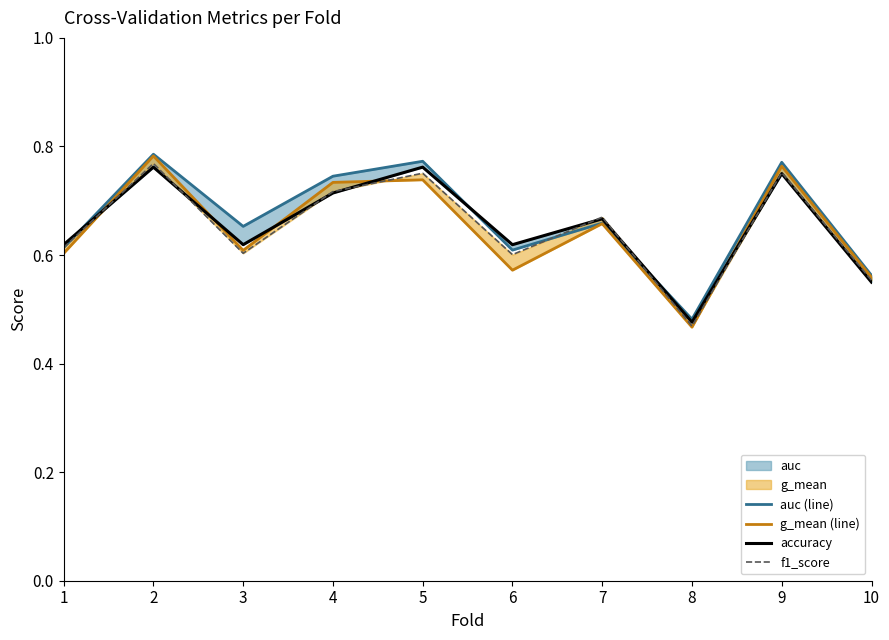

In g_mean (line), how many points are higher than both neighbors (excluding endpoints)?

4